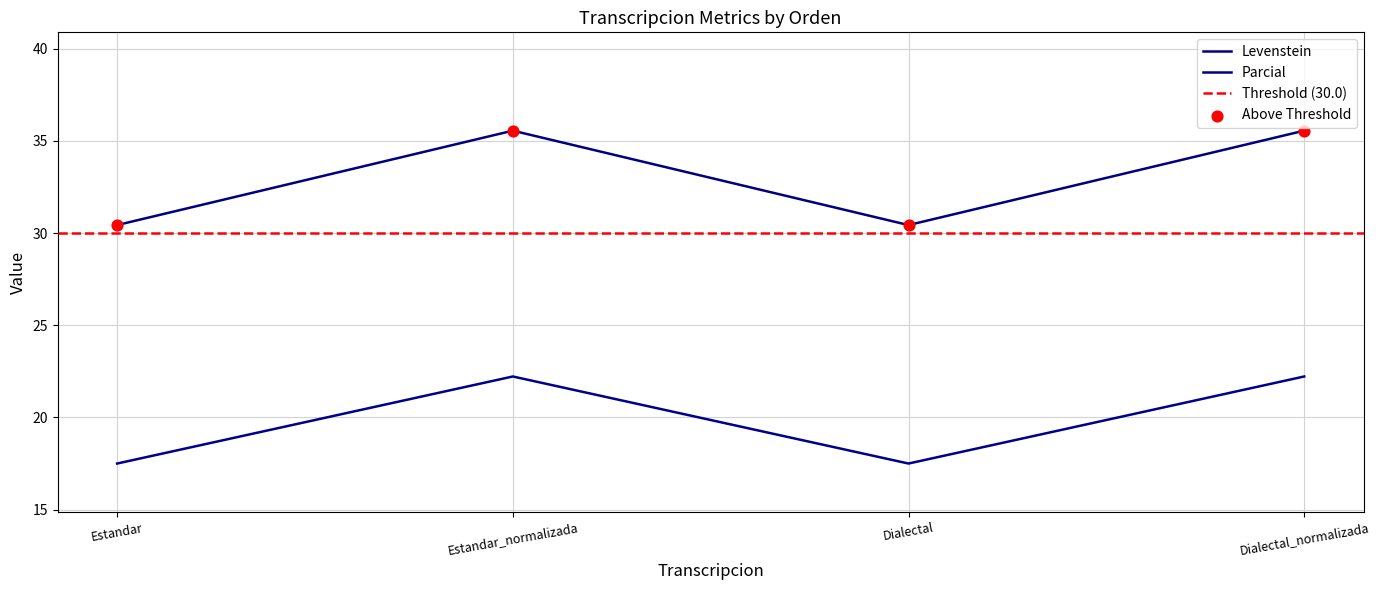

Which series has the largest total across all categories?

Parcial